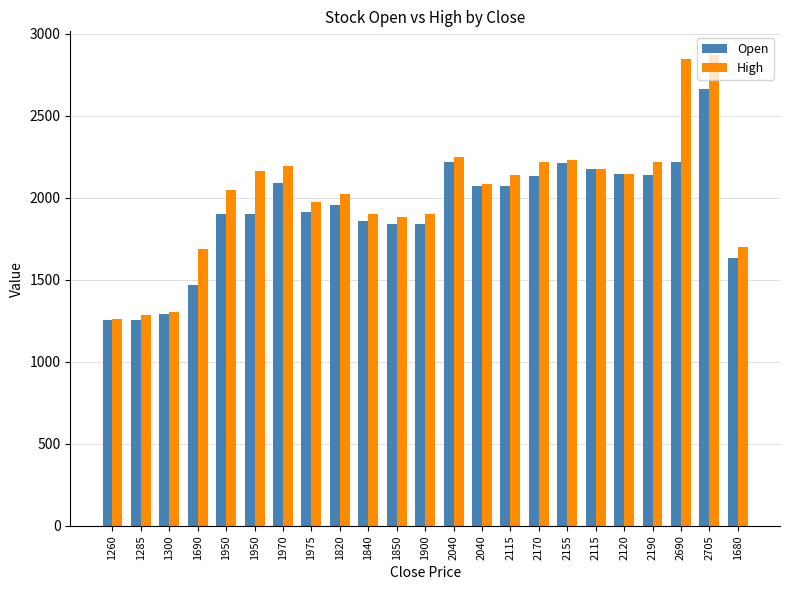

Are the bars horizontal?

No